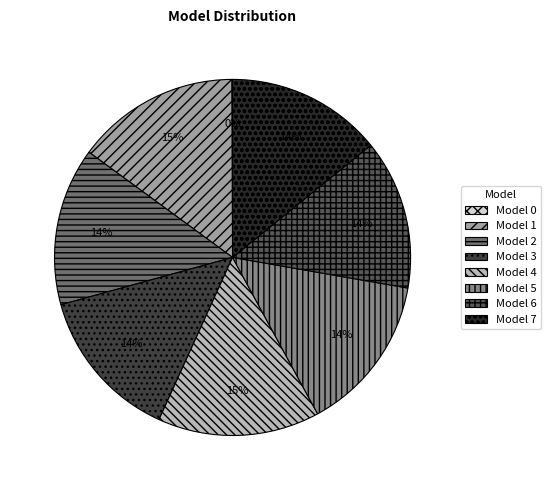

To the nearest percent, what is the difference between the largest and smallest slice percentages?

15%